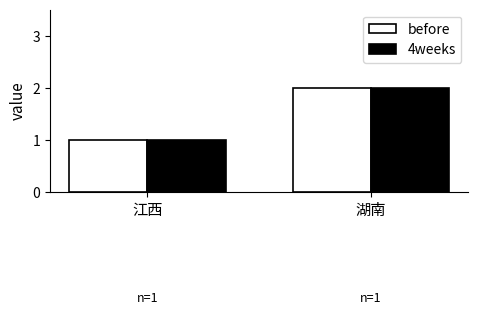

List the labels in order of 4weeks value, smallest first.

江西, 湖南